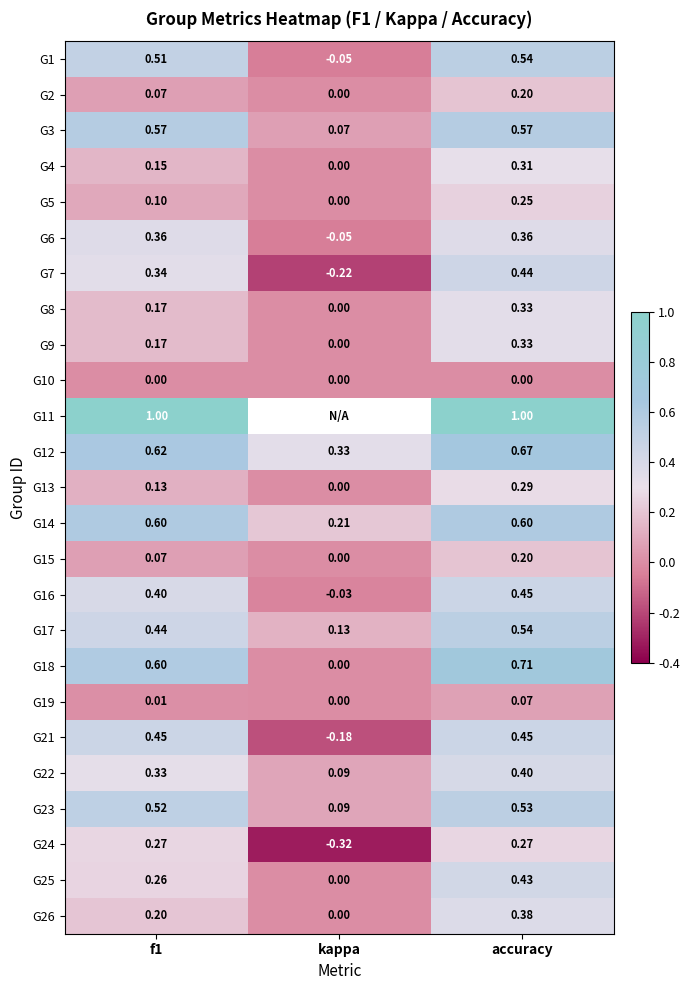

At which label is G16 closest to 0?

kappa